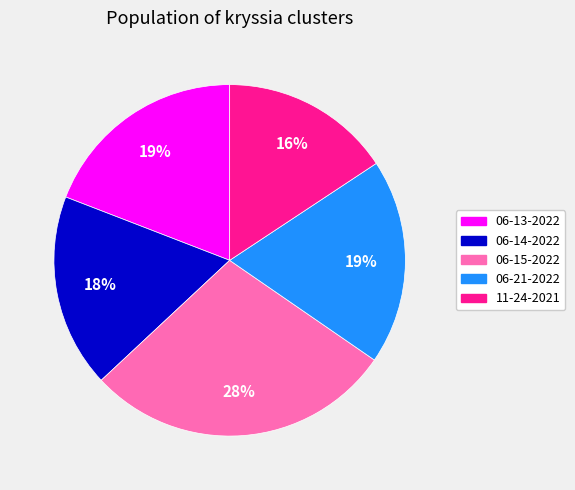

To the nearest percent, what is the average slice percentage?

20%